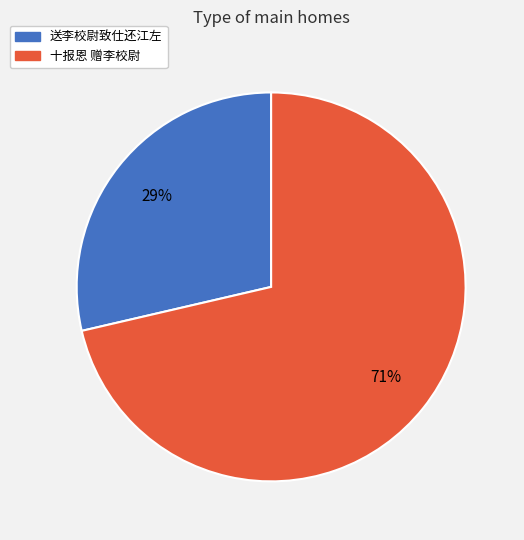

What percentage is the 十报恩 赠李校尉 slice, to the nearest percent?

71%